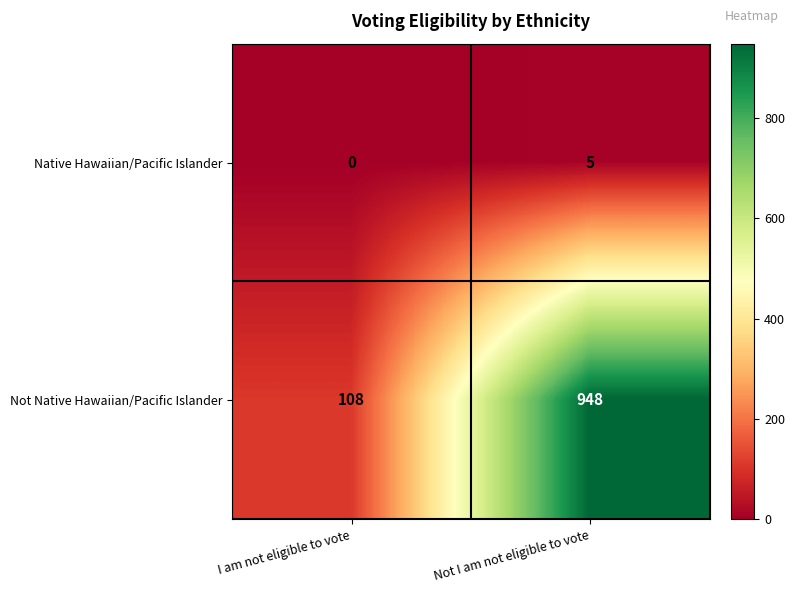

How many values in the Not Native Hawaiian/Pacific Islander series are below 948?

1